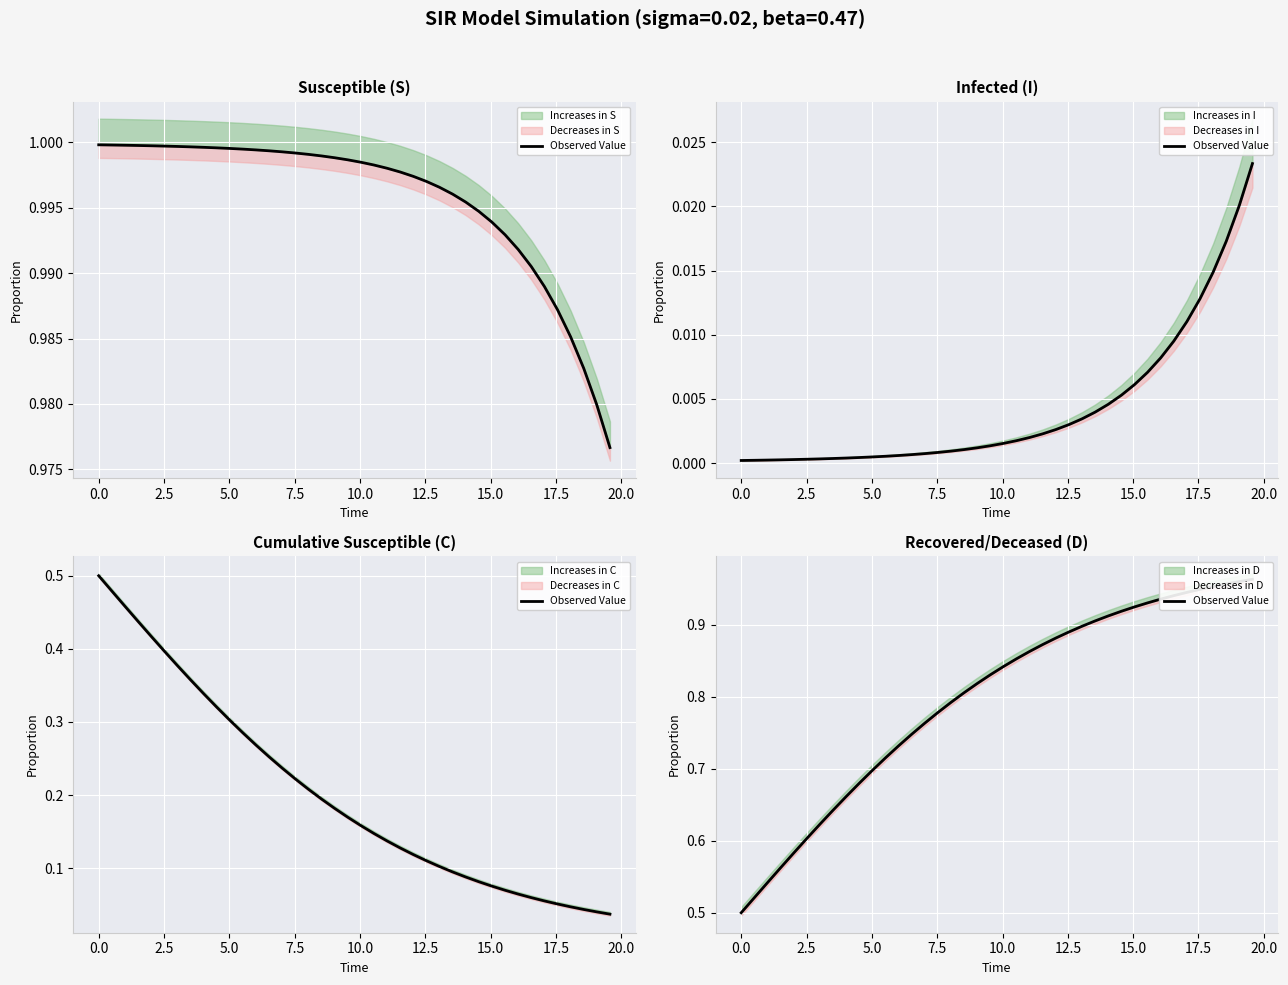

What is the difference between the second highest and second lowest values?

0.4